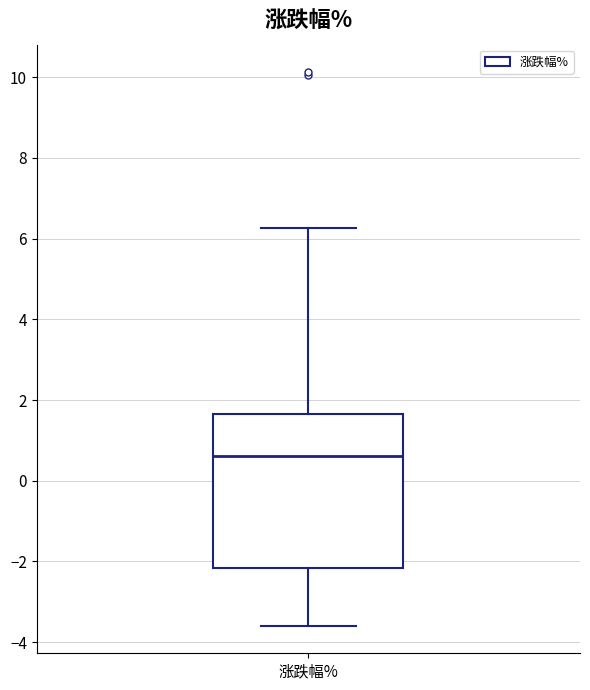

Read this box plot against the y-axis: the position of the median line, the range covered by the box, and the ends of both whiskers. The values are not printed on the chart, so give them approximately, as read against the axis.

median 0.6, box -2.2 to 1.6, whiskers -3.6 to 6.2